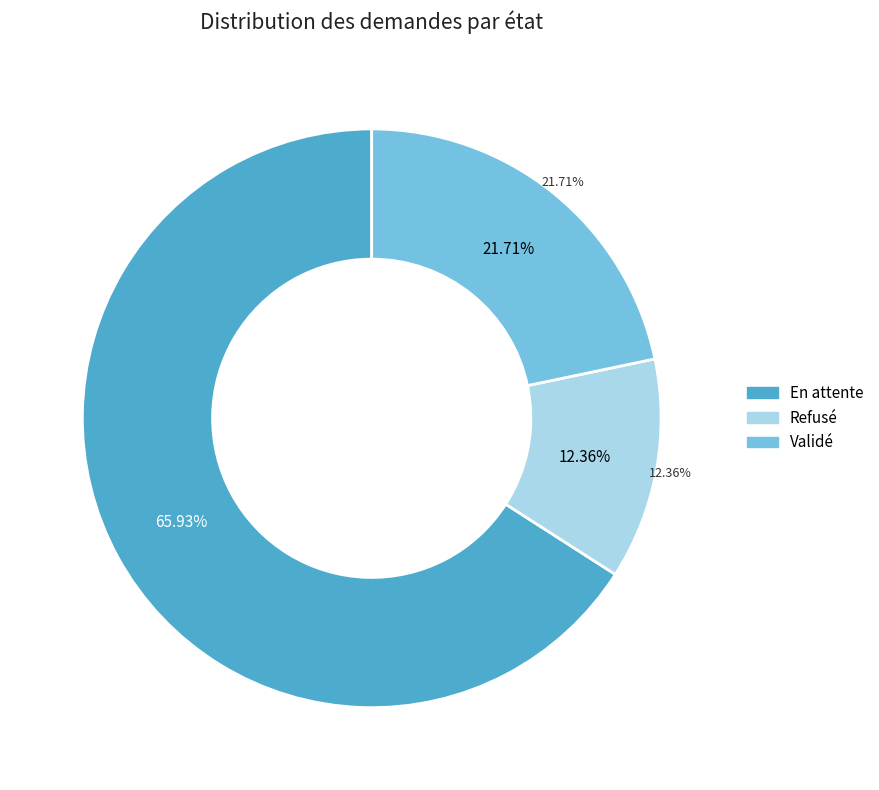

Count the number of slices in the pie.

3